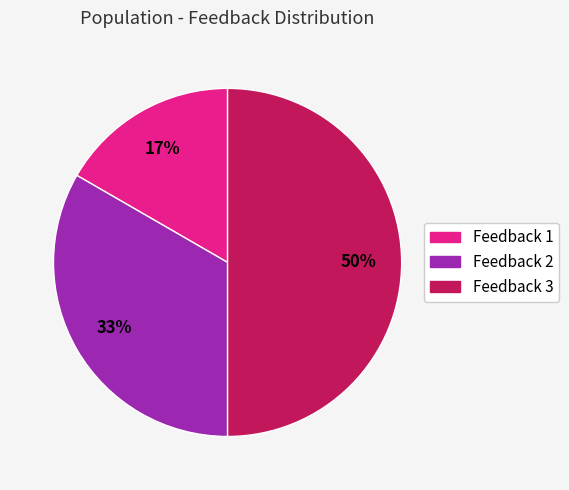

Combined, do Feedback 2 and Feedback 3 account for over 50%?

Yes